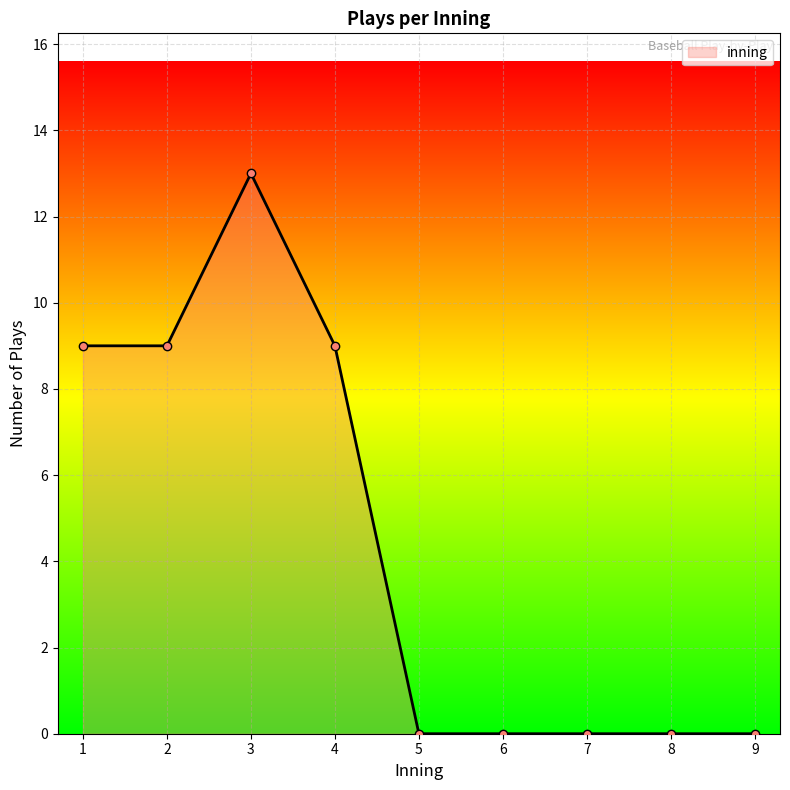

What is the sum of the values at 1 and 9?

9